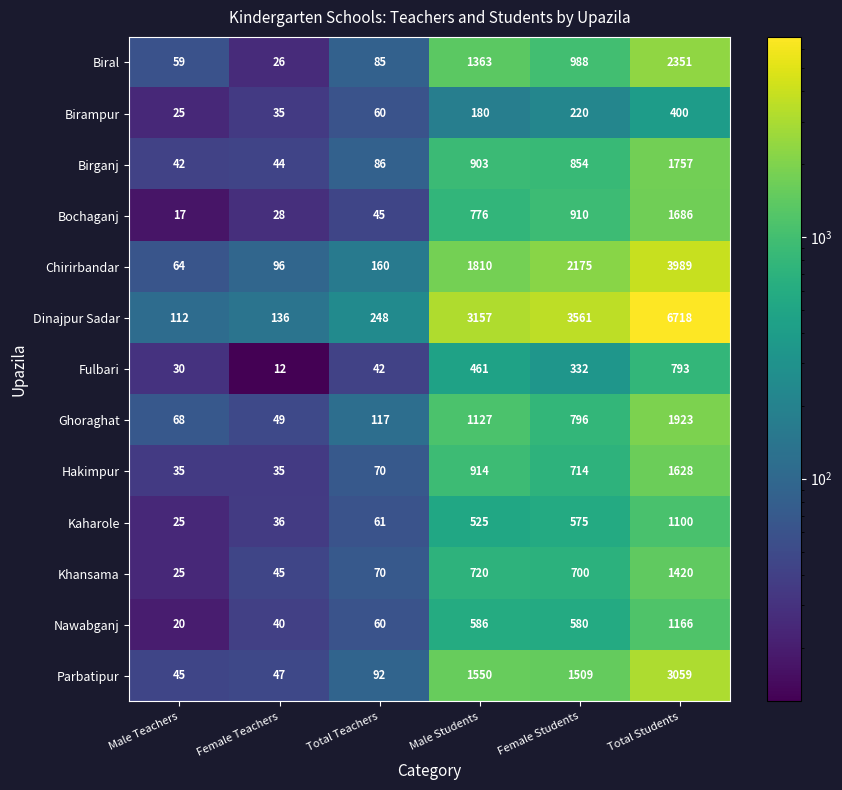

Rank the series by their maximum value, from highest to lowest.

Dinajpur Sadar, Chirirbandar, Parbatipur, Biral, Ghoraghat, Birganj, Bochaganj, Hakimpur, Khansama, Nawabganj, Kaharole, Fulbari, Birampur